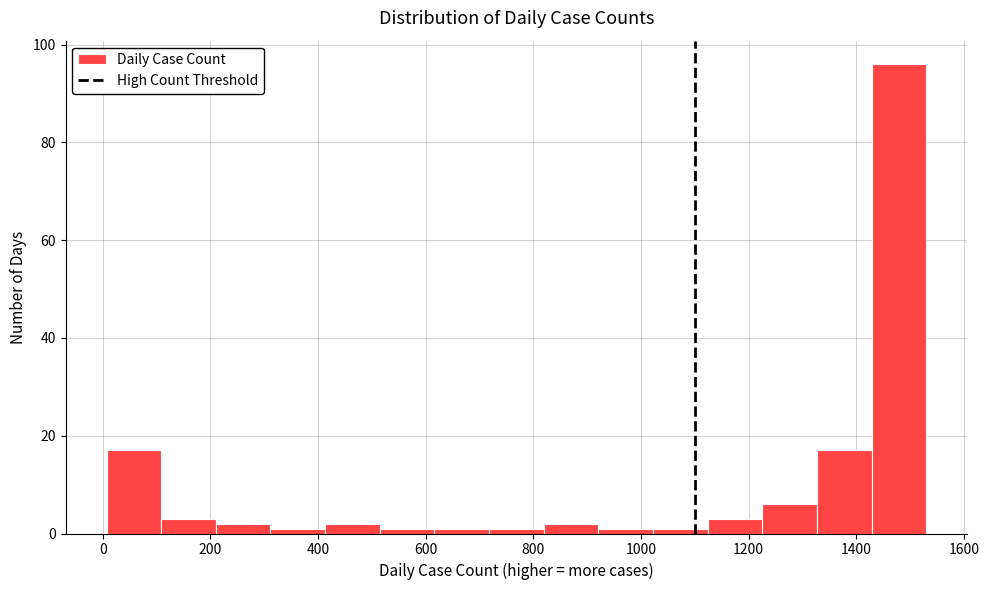

Reading left to right, list every bar in this chart as the range it spans on the x-axis followed by its height. Neither the bar edges nor the heights are printed on the chart, so give them approximately, as read against the axes.

0 to 100: 18
100 to 220: 4
220 to 320: 2
320 to 420: under 2
420 to 520: 2
520 to 620: under 2
620 to 720: under 2
720 to 820: under 2
820 to 920: 2
920 to 1020: under 2
1020 to 1120: under 2
1120 to 1220: 4
1220 to 1320: 6
1320 to 1420: 18
1420 to 1540: 96